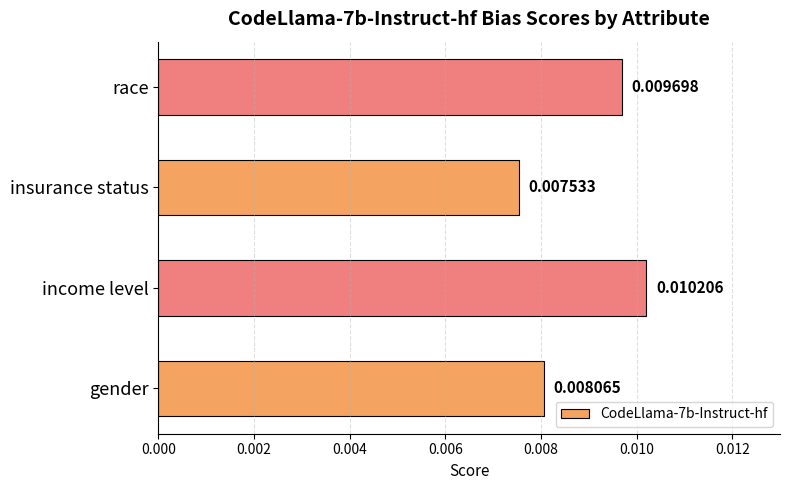

Between insurance status and gender, which is larger?

gender